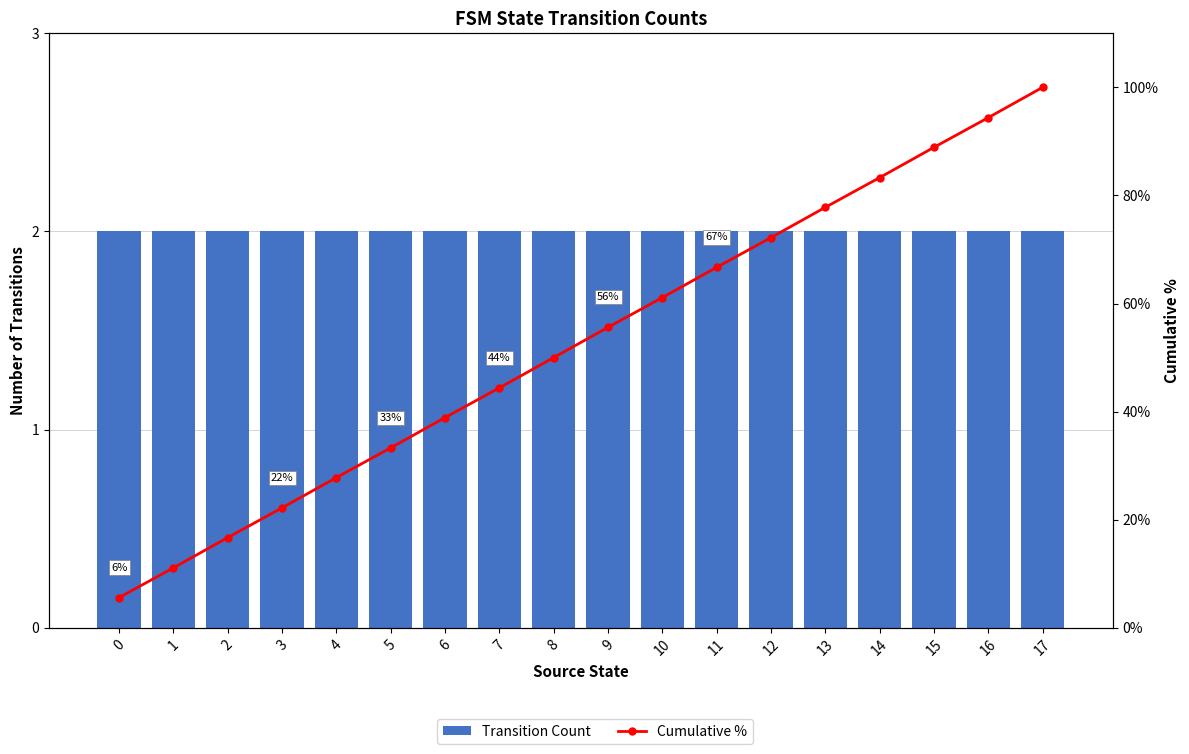

Rank the series by their maximum value, from highest to lowest.

Cumulative %, Transition Count